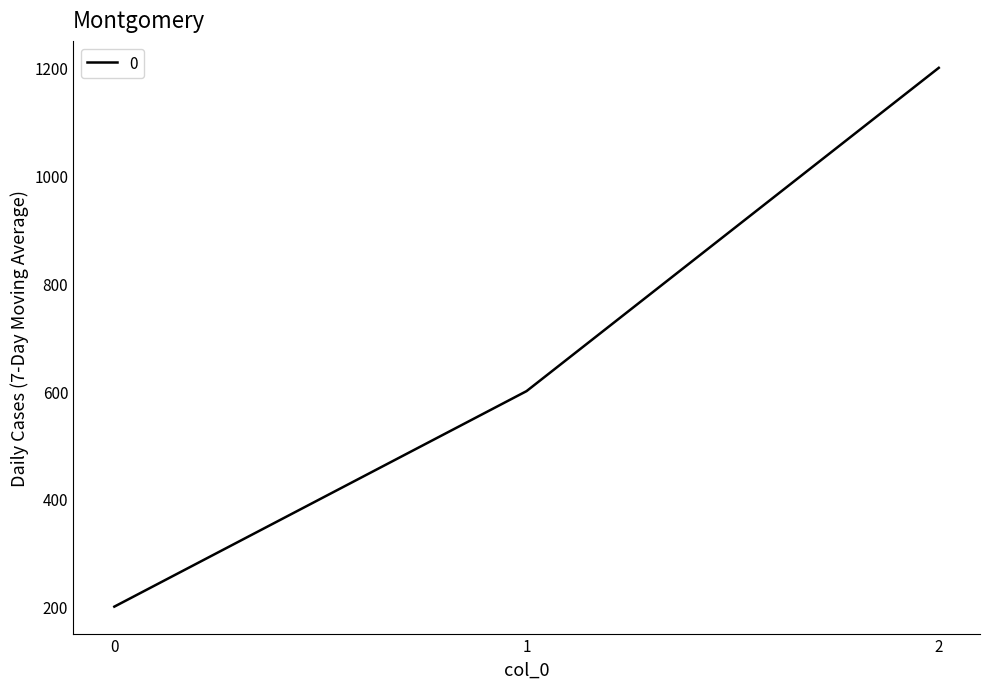

The chart shows a value of 600 at 1. True or false?

True